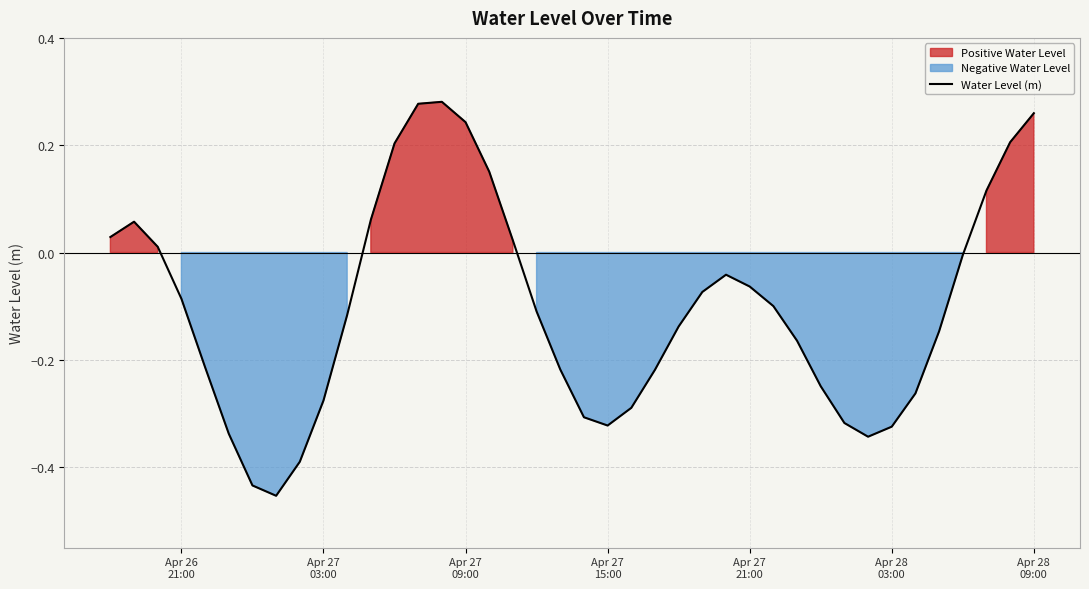

What is the maximum value shown in the chart?

0.3